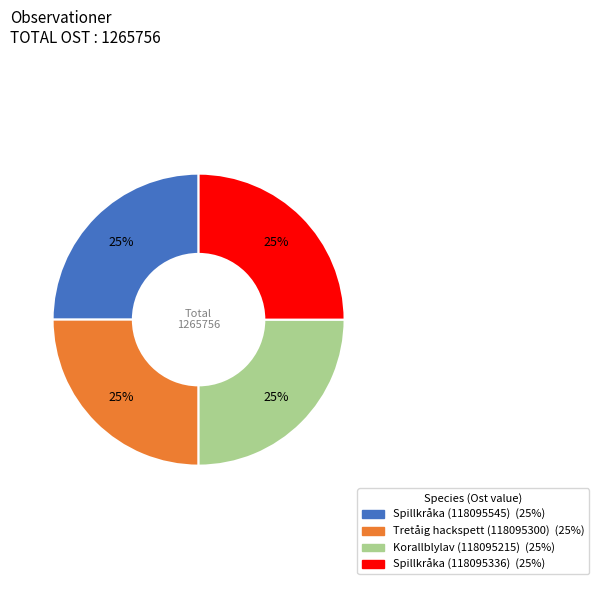

To the nearest percent, what portion does Korallblylav (118095215) represent?

25%